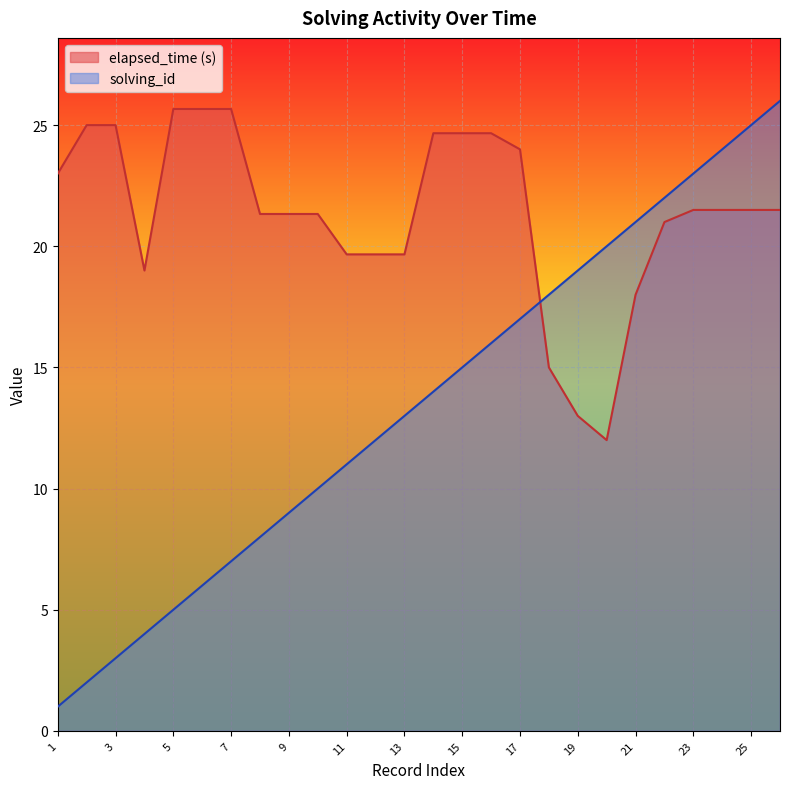

What is the difference between the maximum and minimum values in the elapsed_time series?

13.7